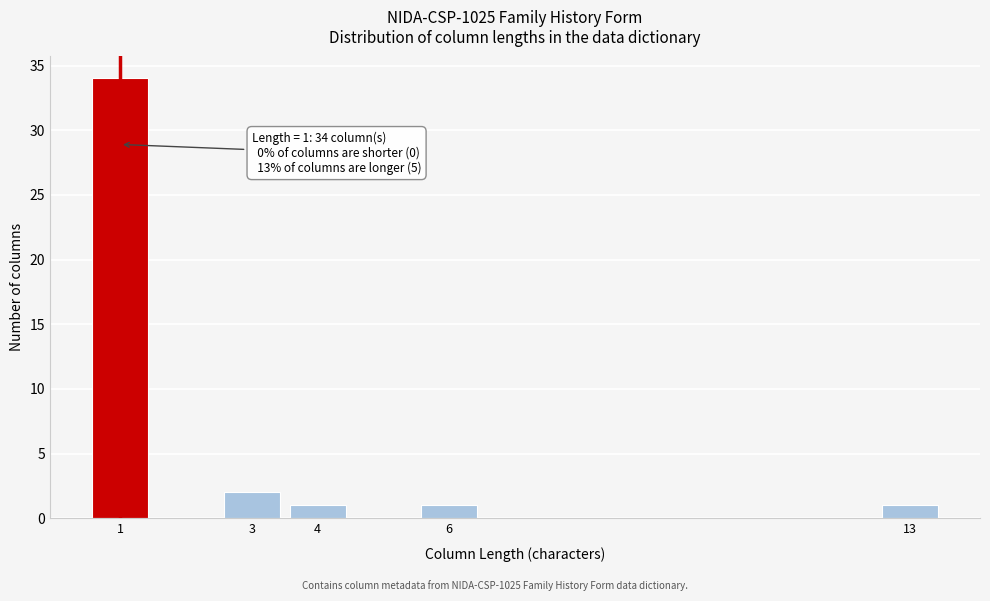

Reading right to left, list all the values displayed in this chart.

13=1	6=1	4=1	3=2	1=34